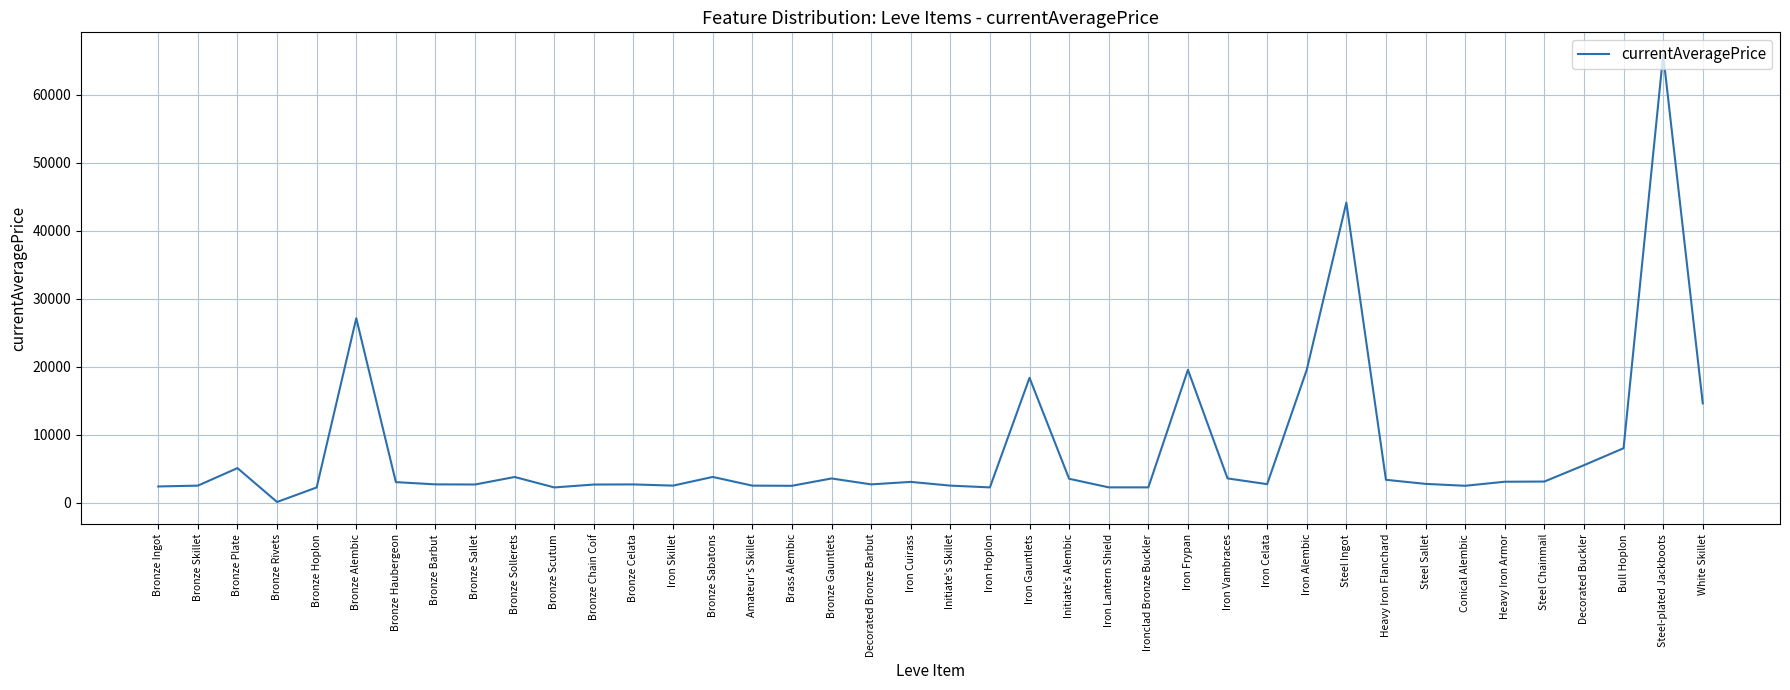

What value does the data have at Iron Gauntlets?

18363.0